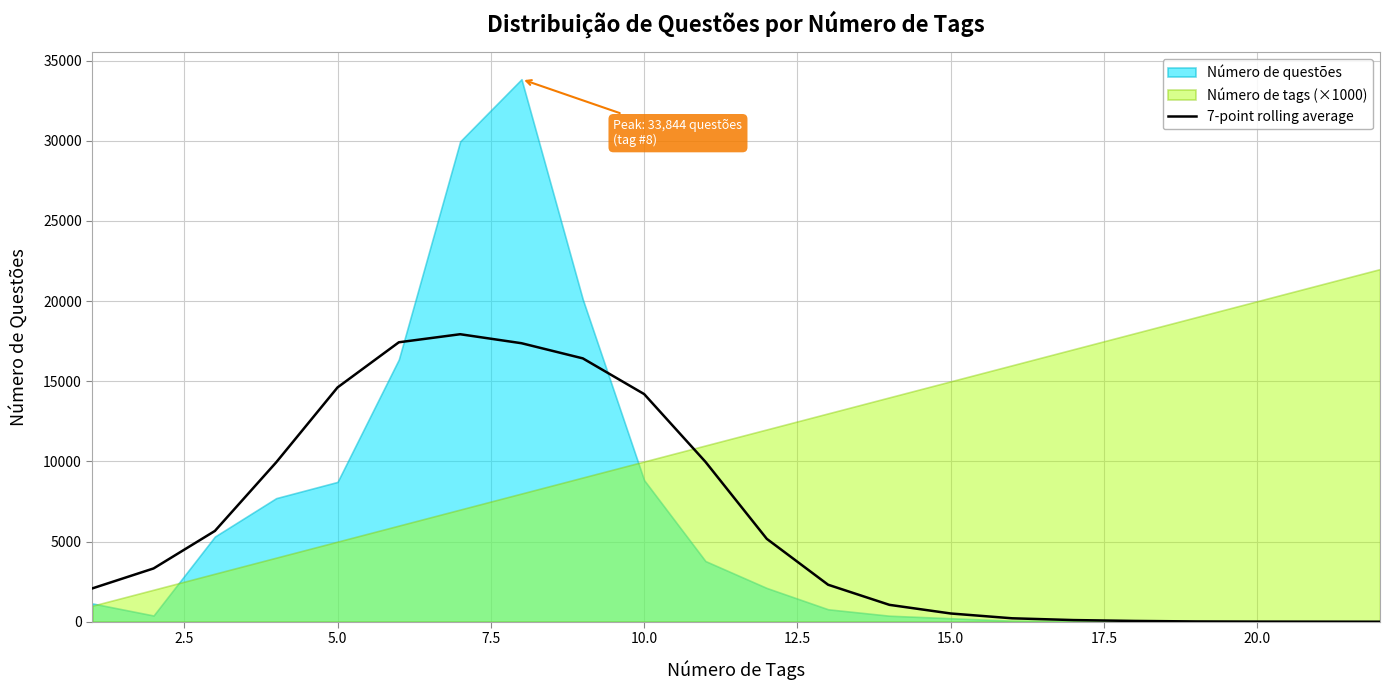

What is the maximum value for 7-point rolling average?

17937.1